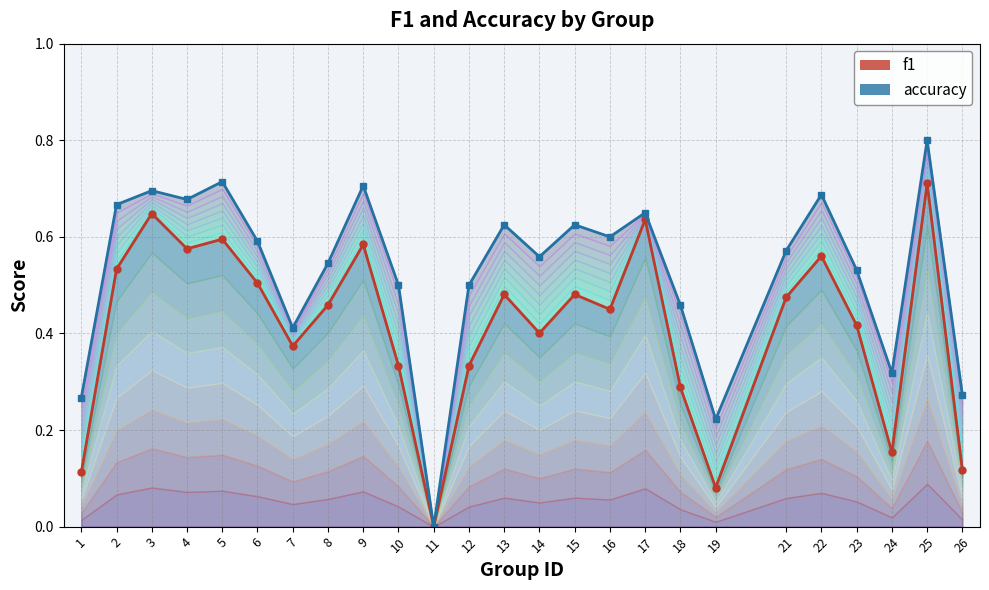

What is the sum of all accuracy values?

13.2